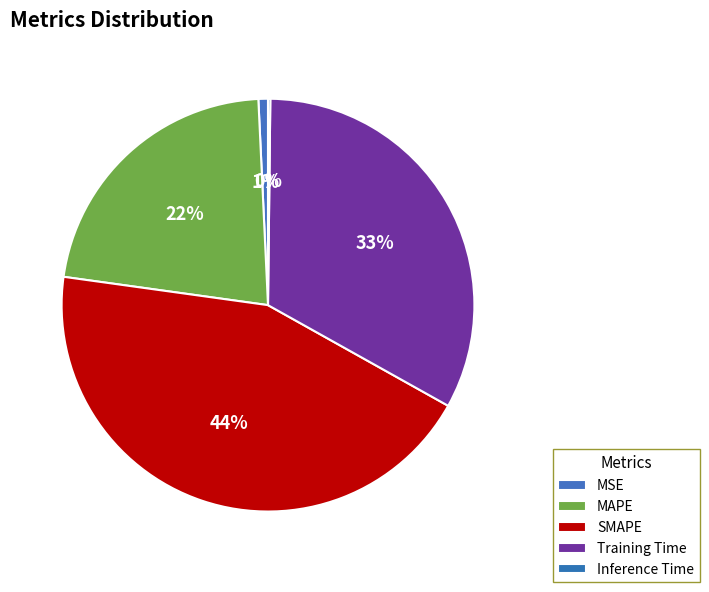

True or false: Training Time accounts for 33% of the total.

True